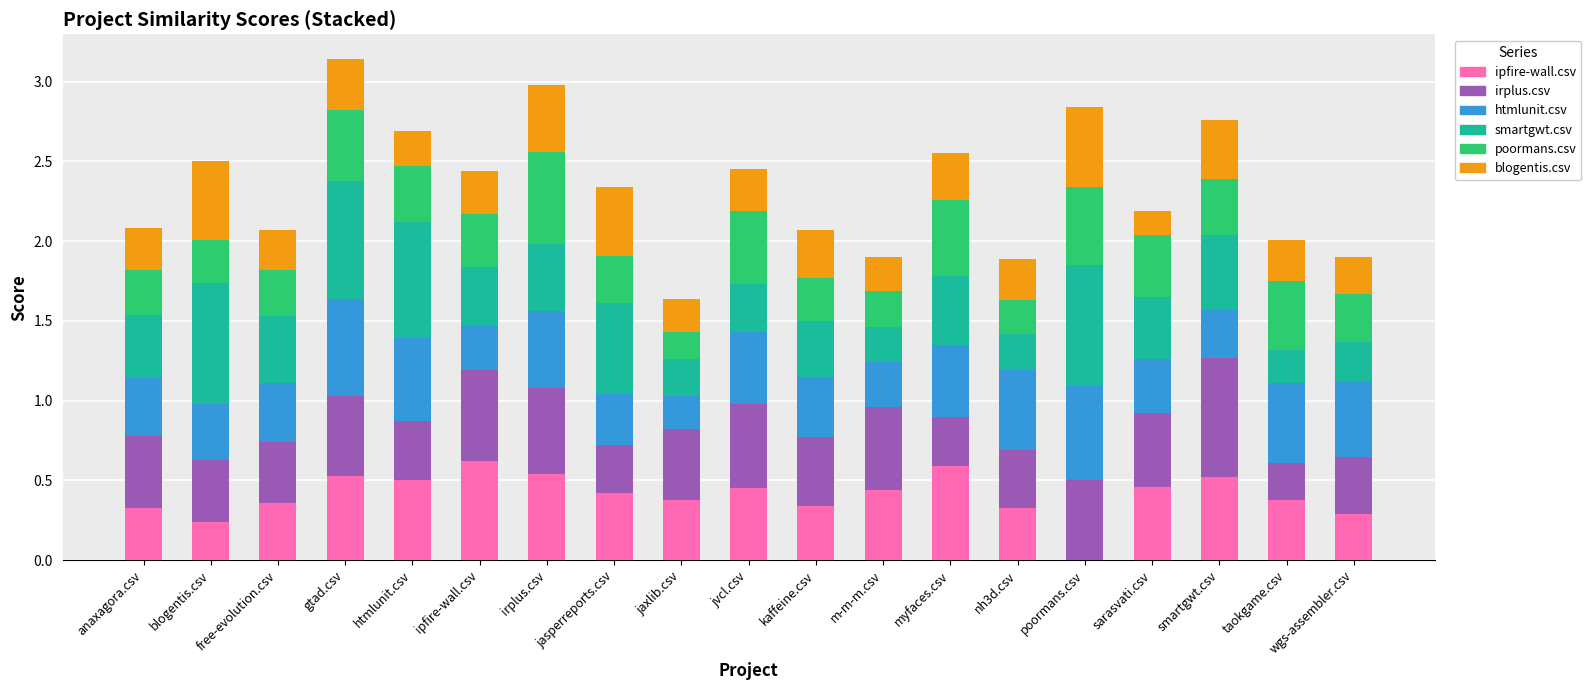

Which series changed the most between gtad.csv and ipfire-wall.csv?

smartgwt.csv